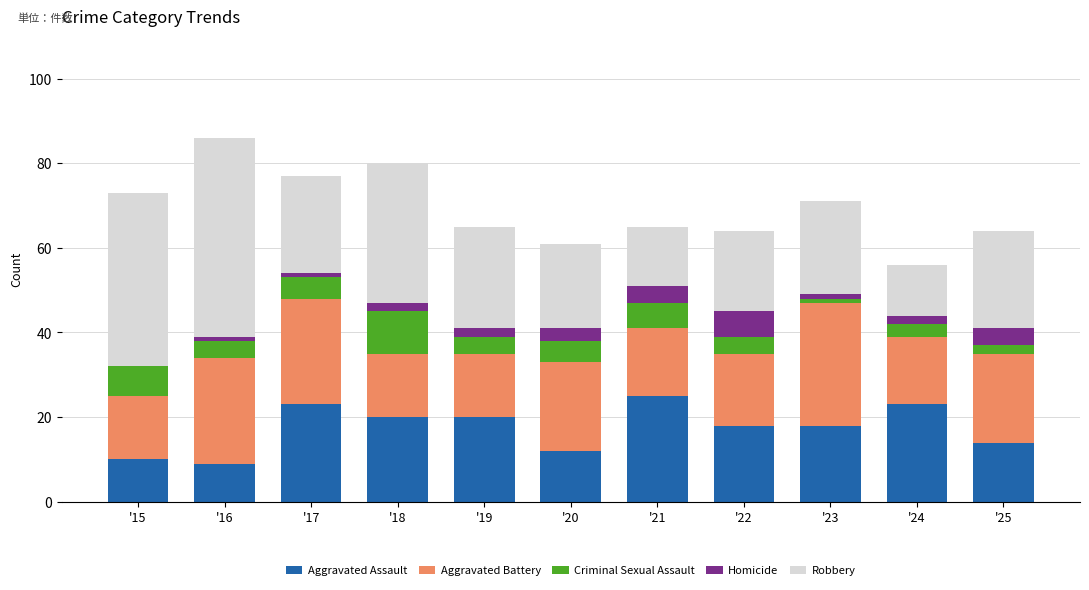

What is the highest value of the Aggravated Assault series?

25